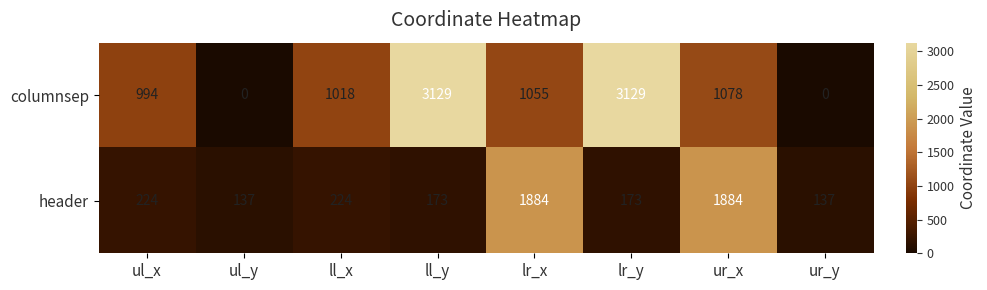

What is the difference between the second highest and minimum values in the columnsep series?

3129